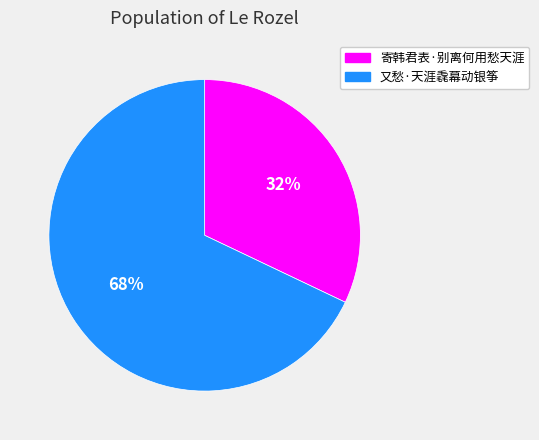

Does 寄韩君表·别离何用愁天涯 represent more than half of the total?

No